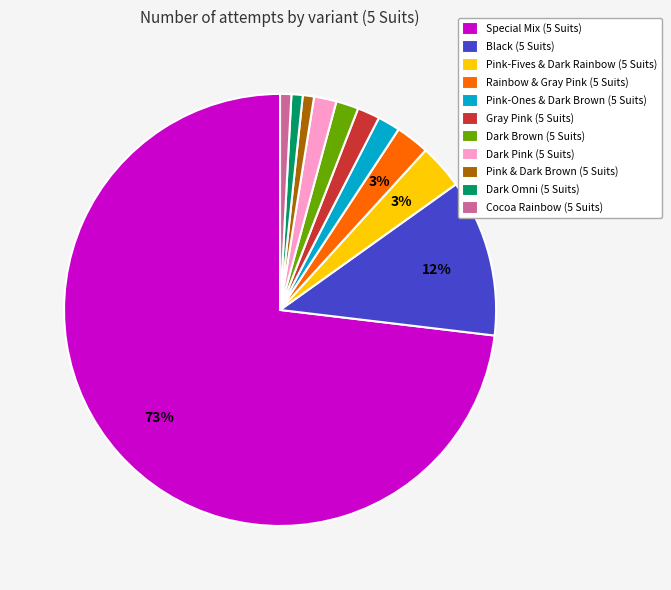

What is the largest slice in the pie chart?

Special Mix (5 Suits)